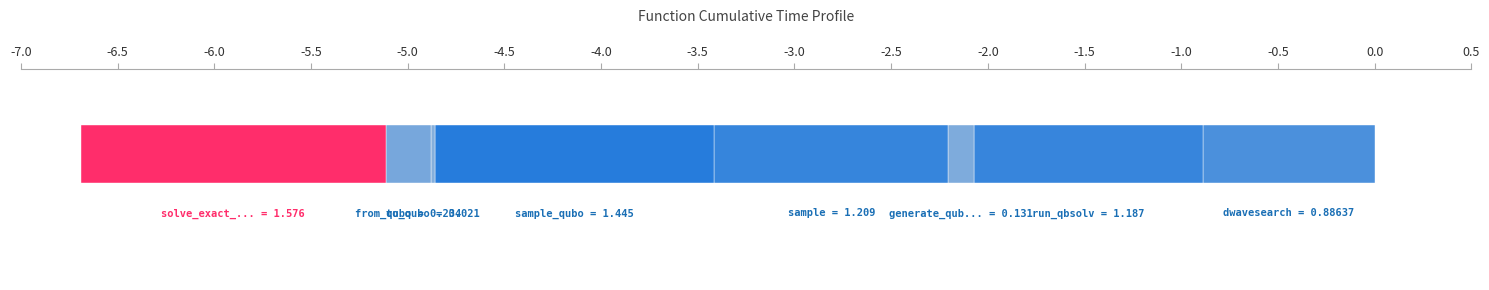

The chart shows a value of -0.3 at -4.0. True or false?

False